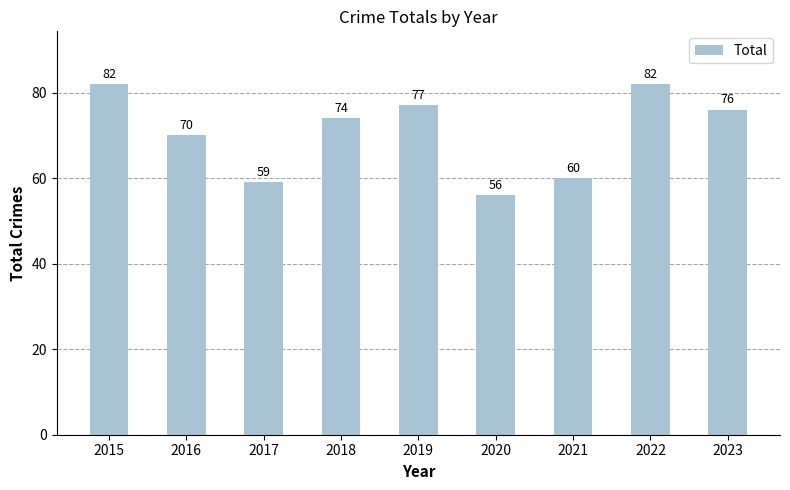

How many bars are there in total?

9